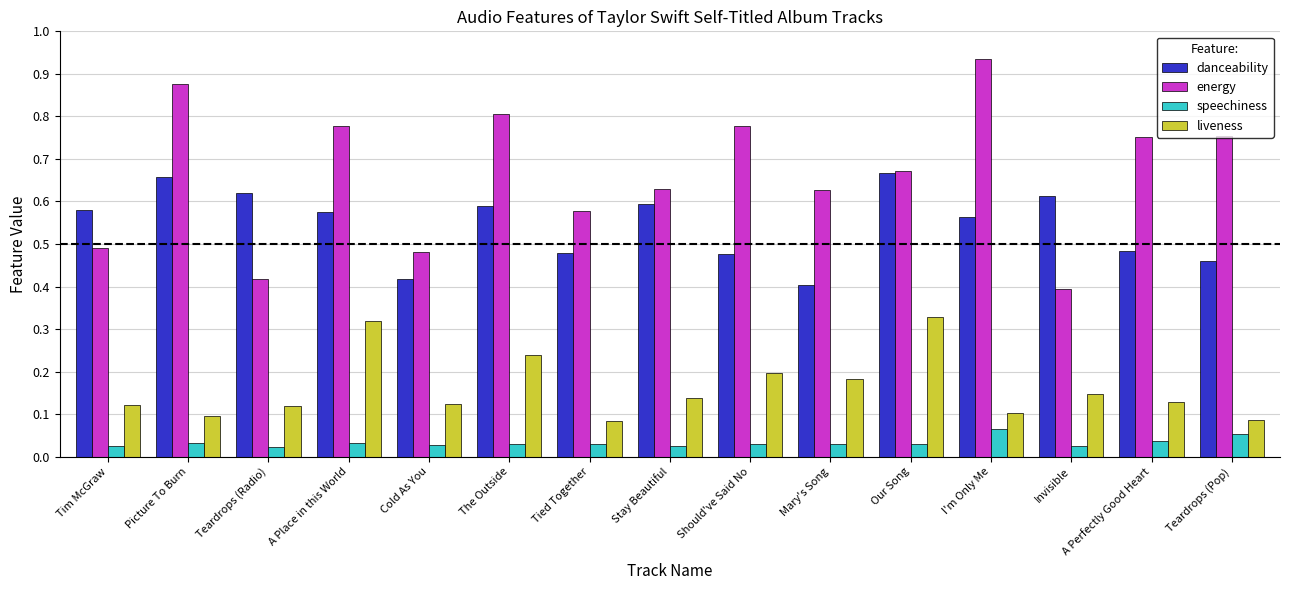

What is the sum of all energy values?

10.0